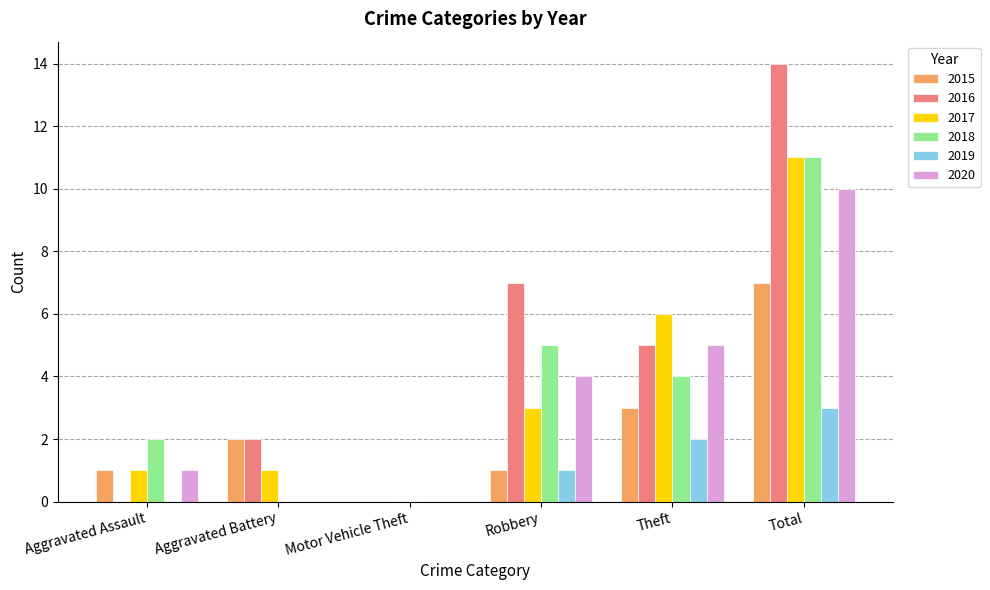

What is the approximate value of 2015 at Theft?

3